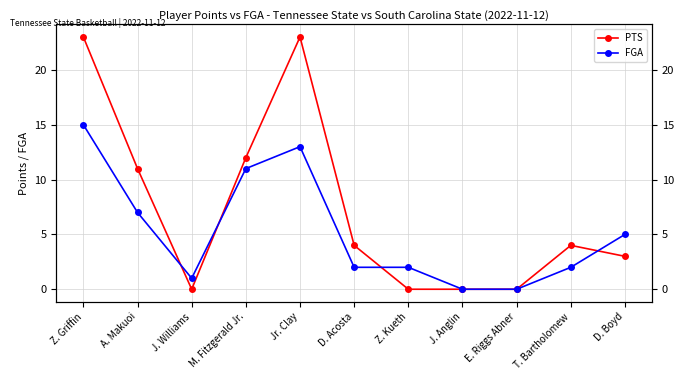

What position from the right is M. Fitzgerald Jr.?

8